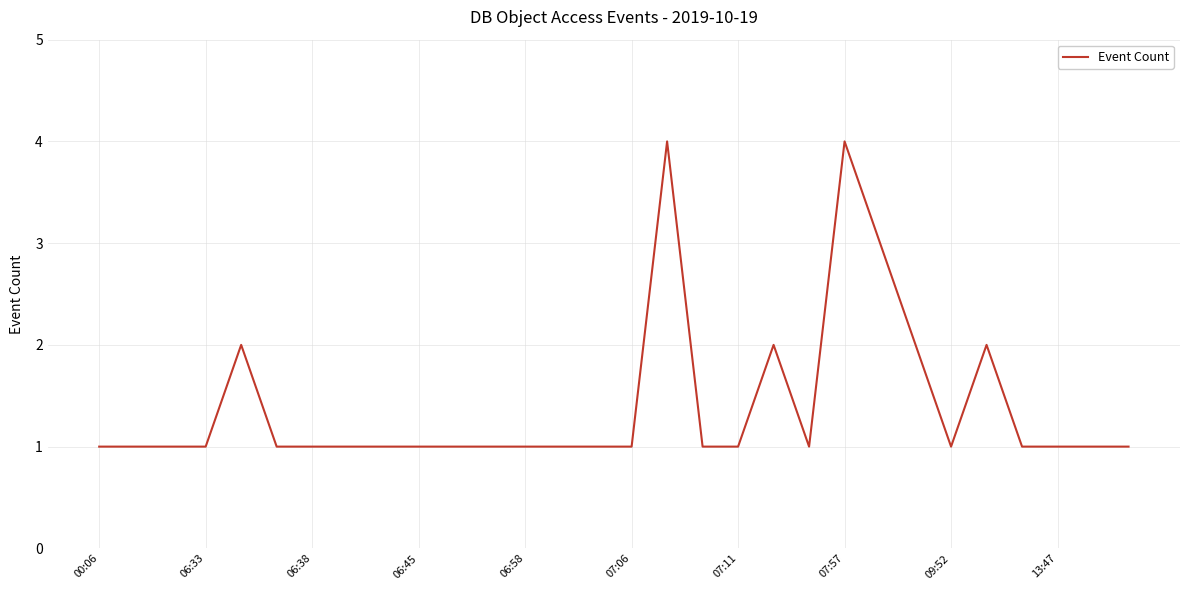

What is the maximum value shown in the chart?

4